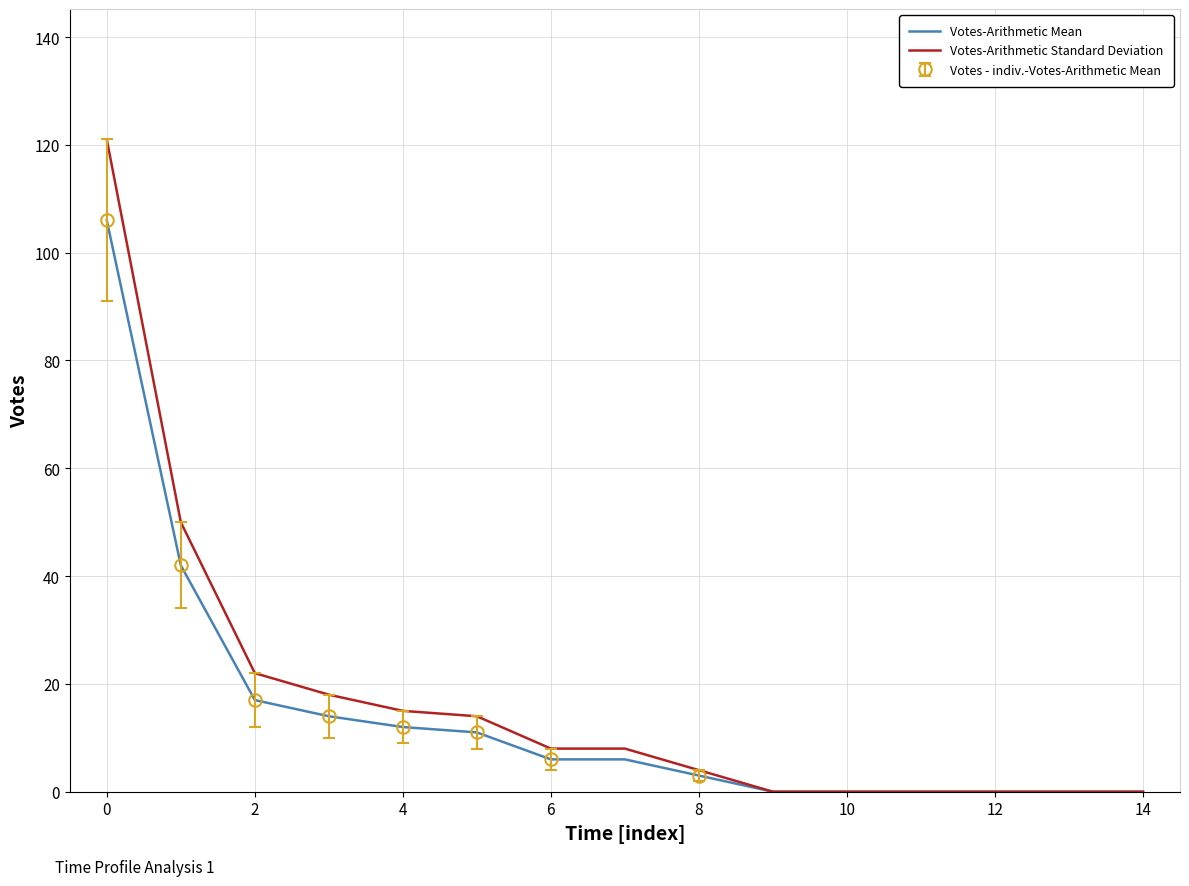

Is it true that Votes-Arithmetic Mean equals 64 at 14?

False